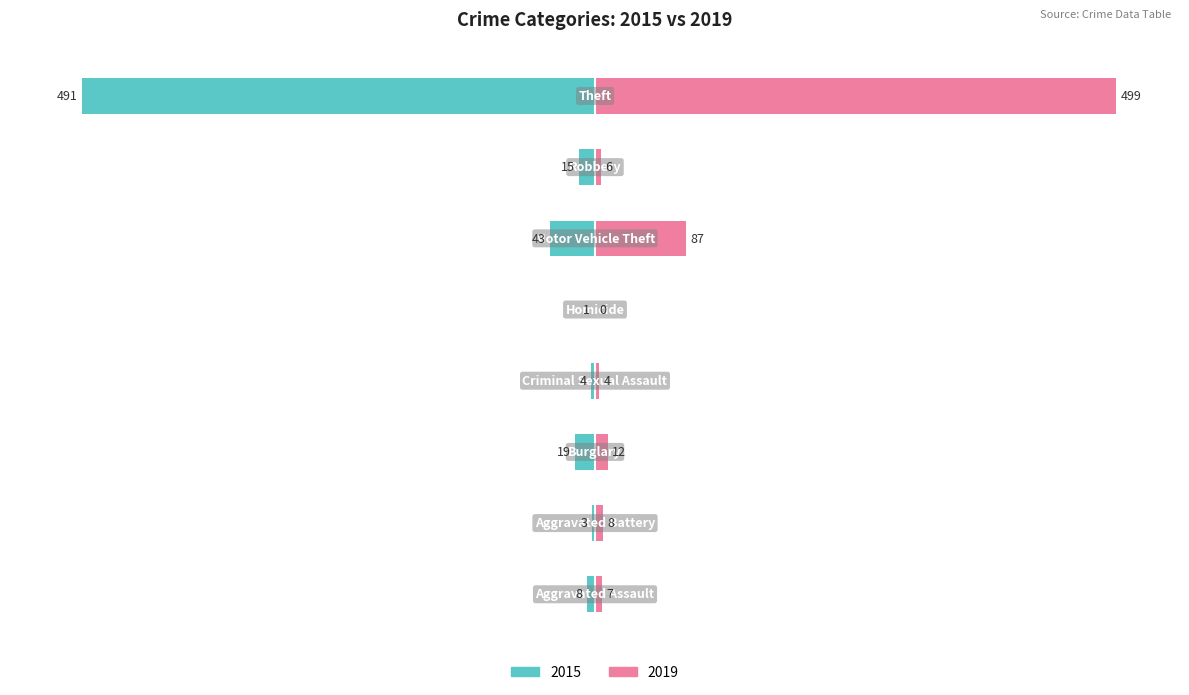

What is the label of the 2nd bar from the right?

Robbery